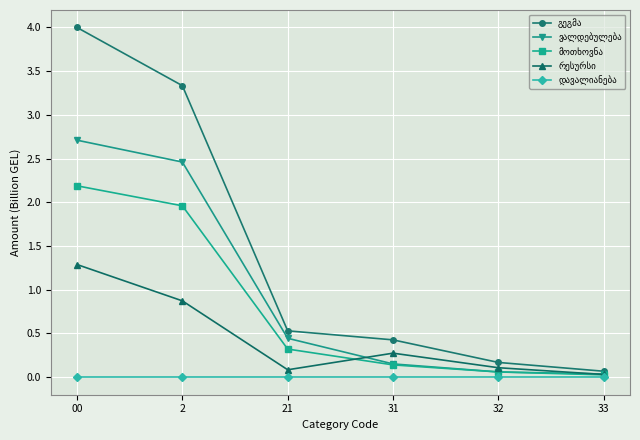

At which category is the sum across all series the highest?

00